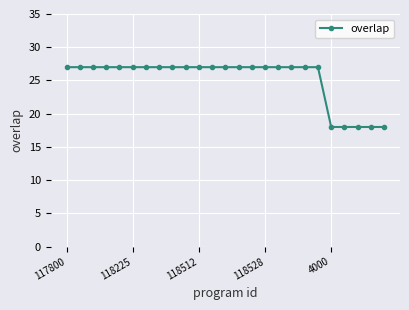

What is the smallest value displayed?

18